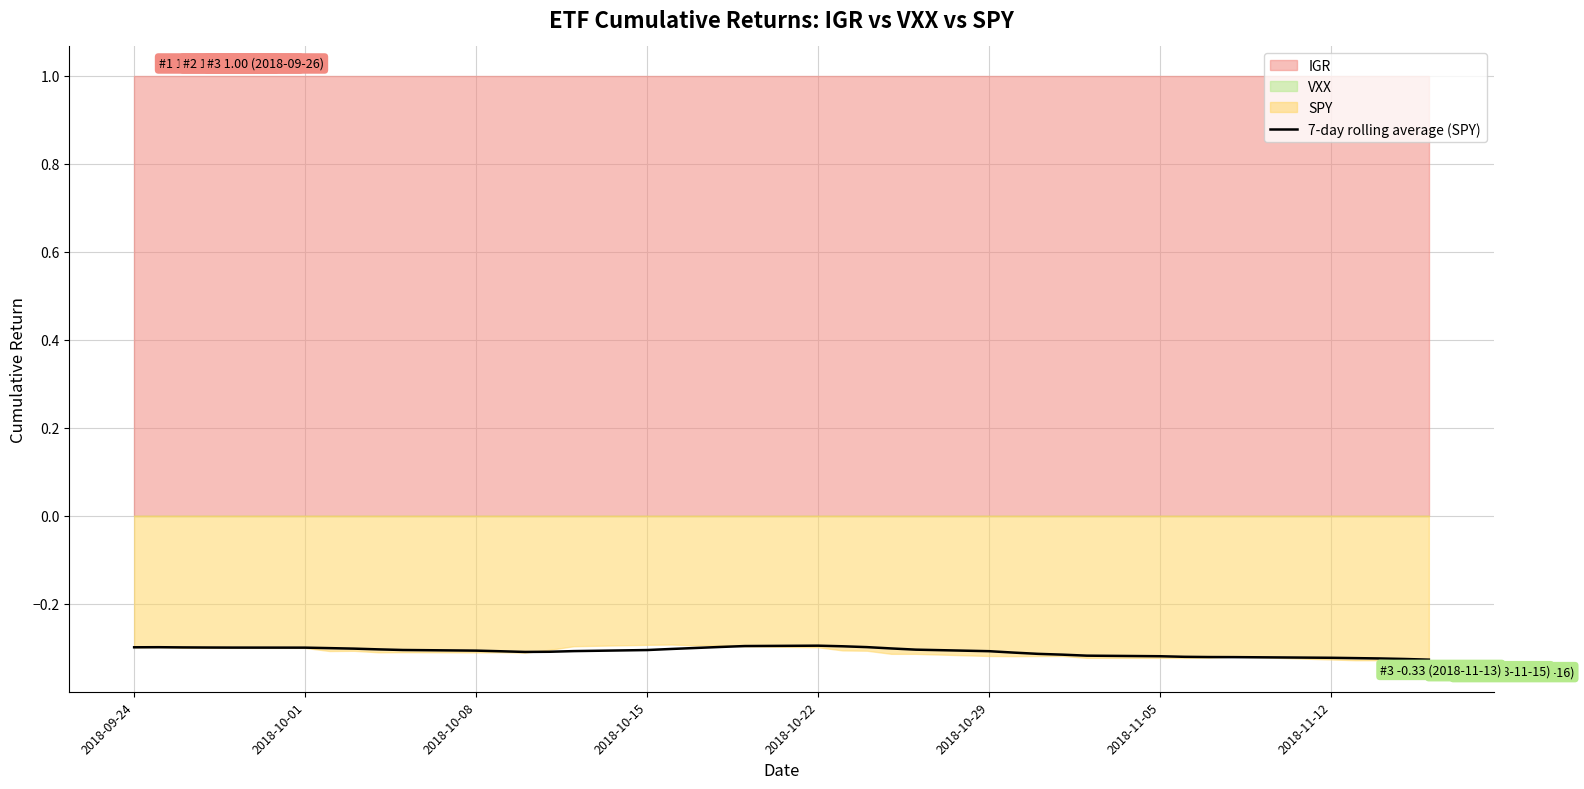

Count the number of categories in the chart.

40